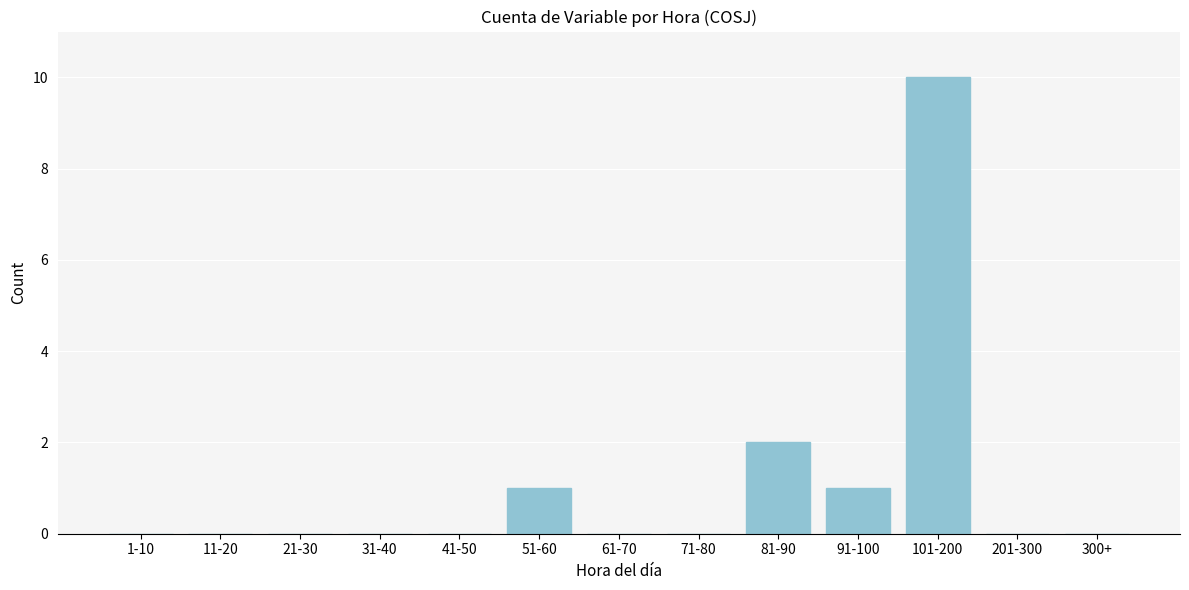

Reading left to right, what are all the values shown in this chart?

1-10=0	11-20=0	21-30=0	31-40=0	41-50=0	51-60=1	61-70=0	71-80=0	81-90=2	91-100=1	101-200=10	201-300=0	300+=0